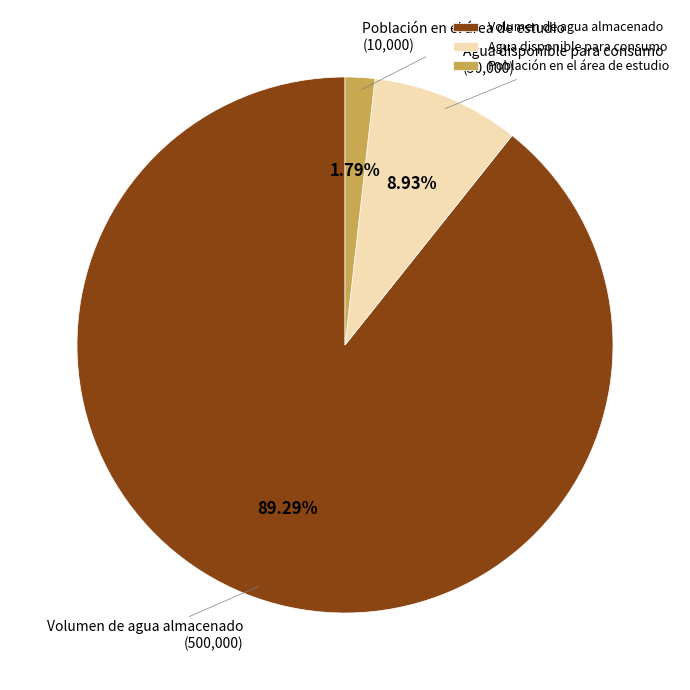

How many segments does this pie chart have?

3